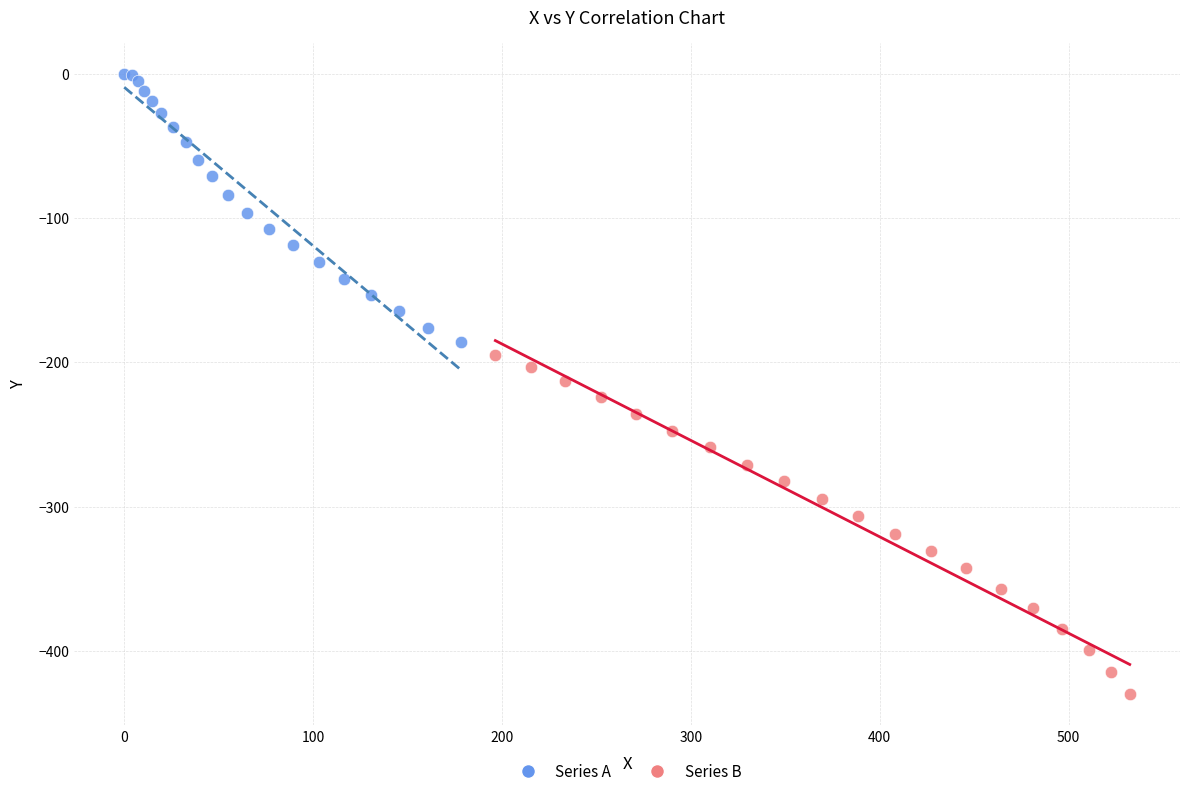

Which series has the largest Y range (max minus min)?

Series B